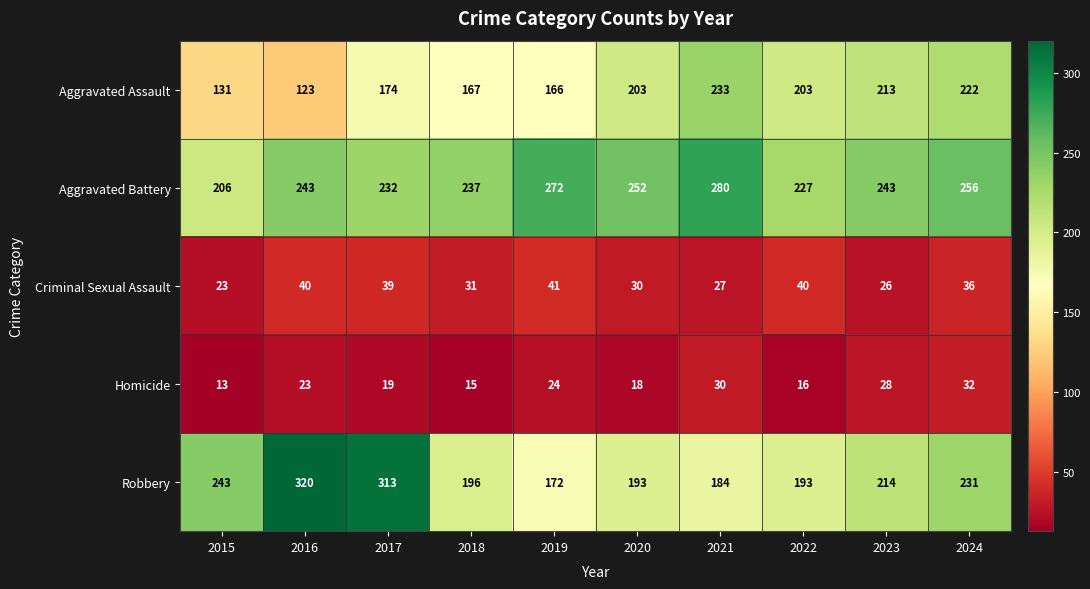

Between 2016 and 2023, which series saw the biggest shift?

Robbery